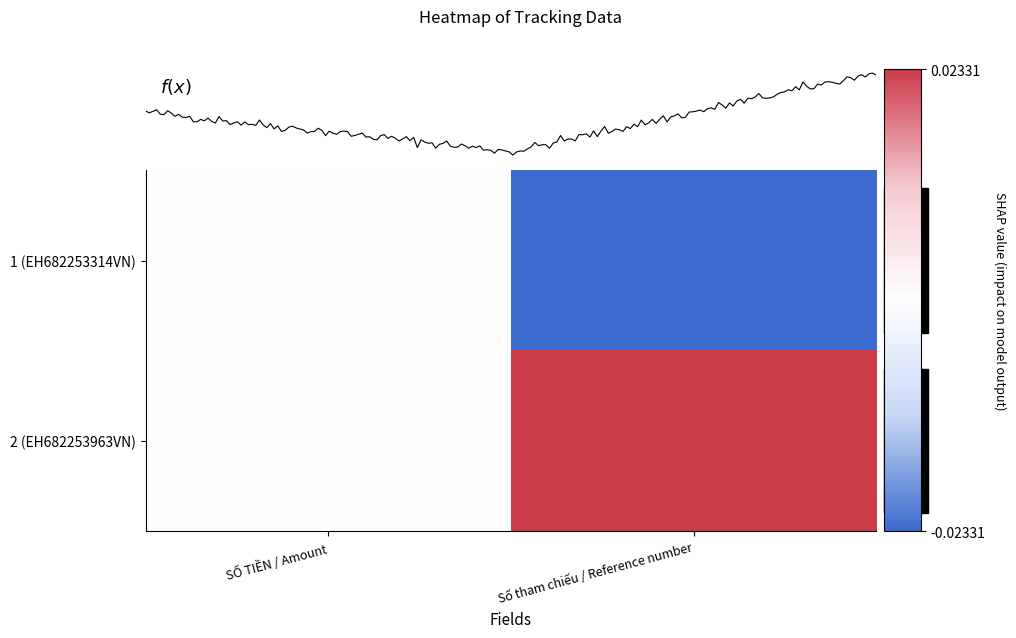

List the labels in order of 1 (EH682253314VN) value, smallest first.

Số tham chiếu / Reference number, SỐ TIỀN / Amount